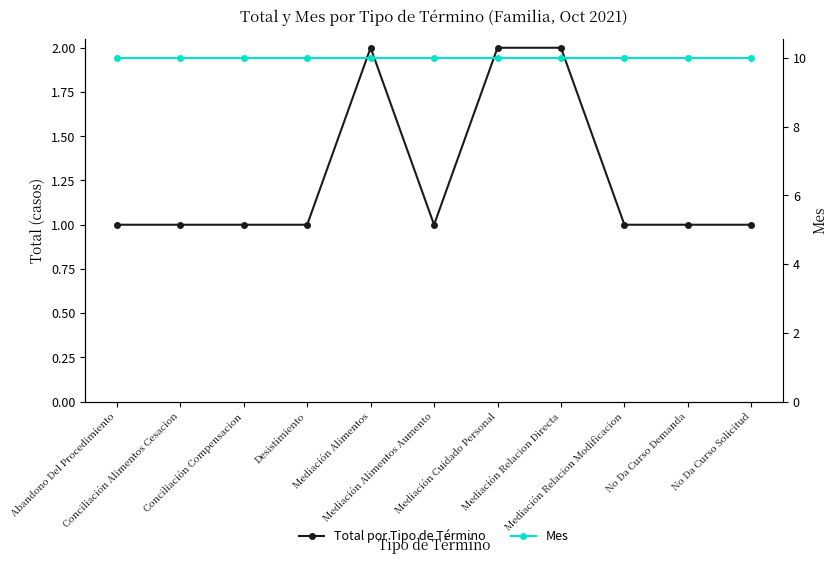

The Mes series shows 10 at Abandono Del Procedimiento. True or false?

True